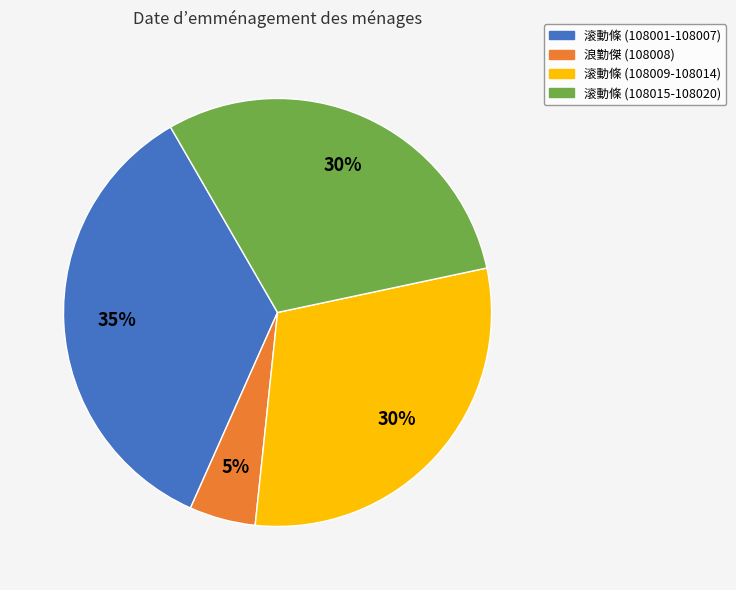

Does any single category account for the majority?

No